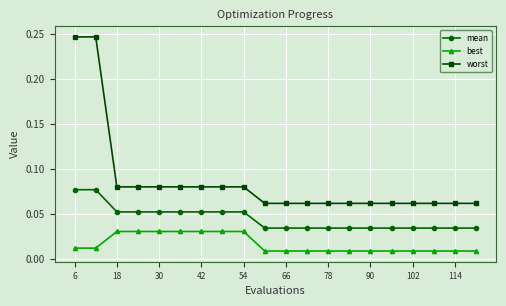

What is the sum of all worst values?

1.7